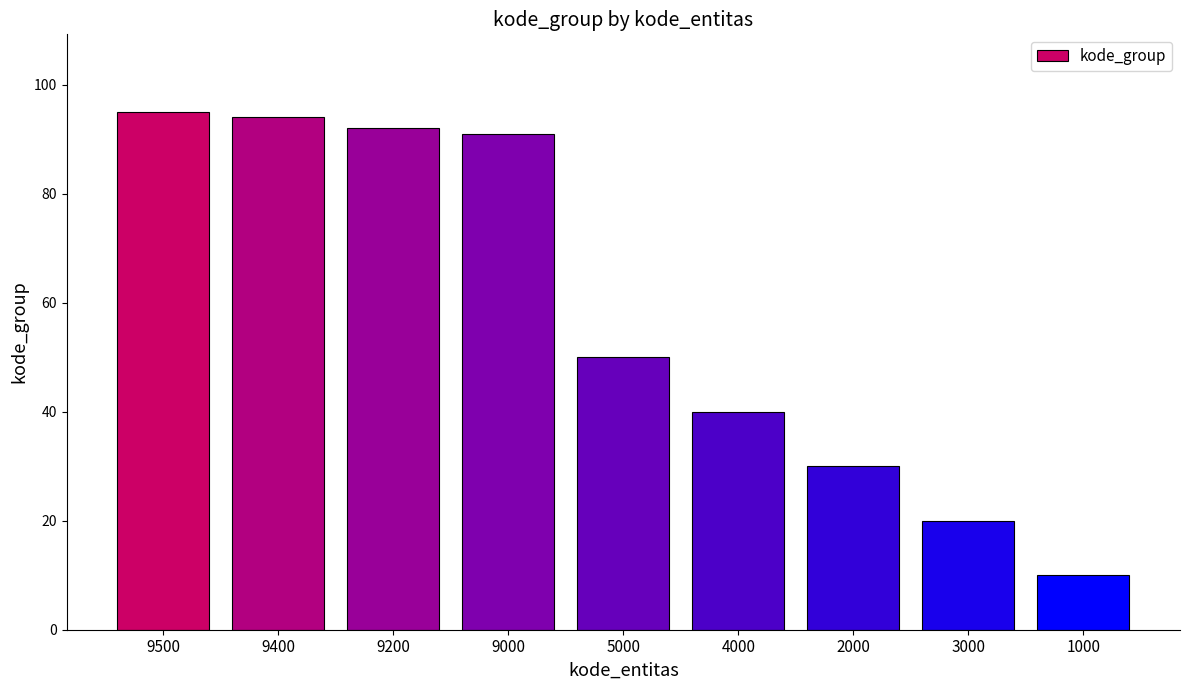

Is it true that the value at 9500 is 53?

False